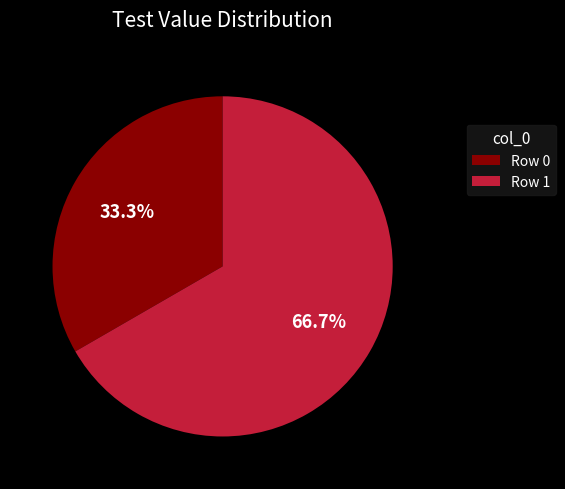

Count the number of slices in the pie.

2